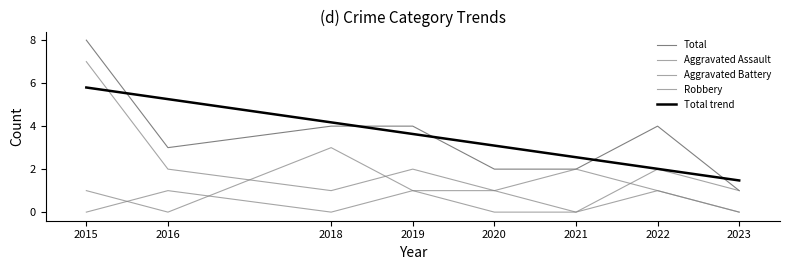

At which category does the chart reach its peak across all series?

2015